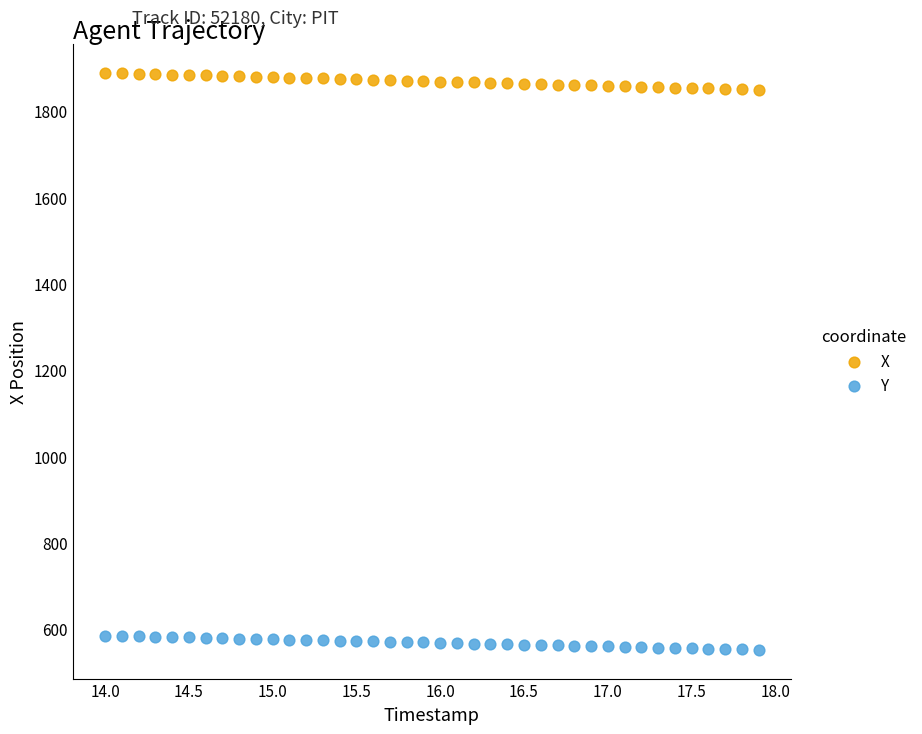

Across all data points, what is the range of X values (max minus min)?

3.9